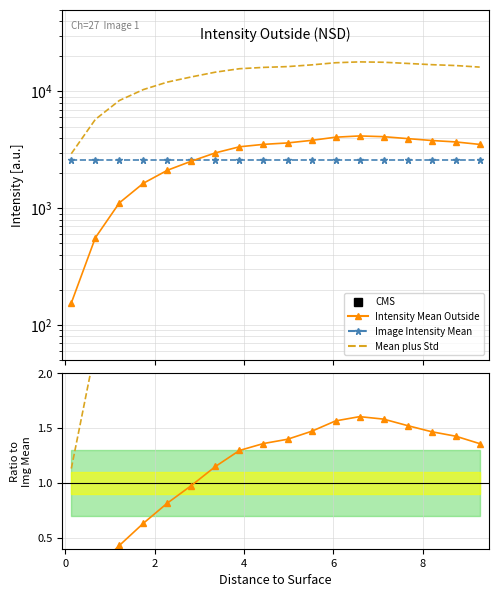

Which series has the widest spread of values?

Mean plus Std